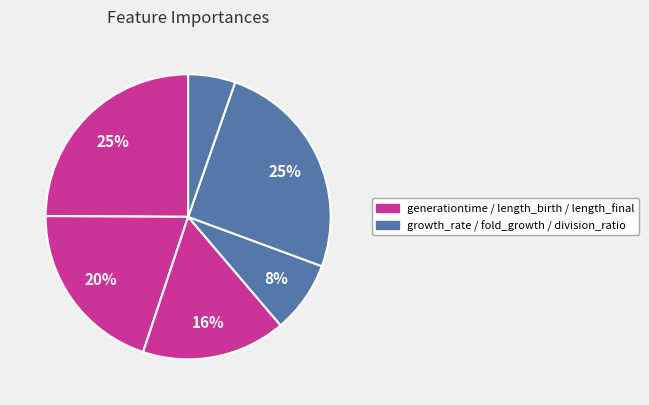

Rank the categories by value from lowest to highest.

division_ratio, growth_rate, length_final, length_birth, generationtime, fold_growth